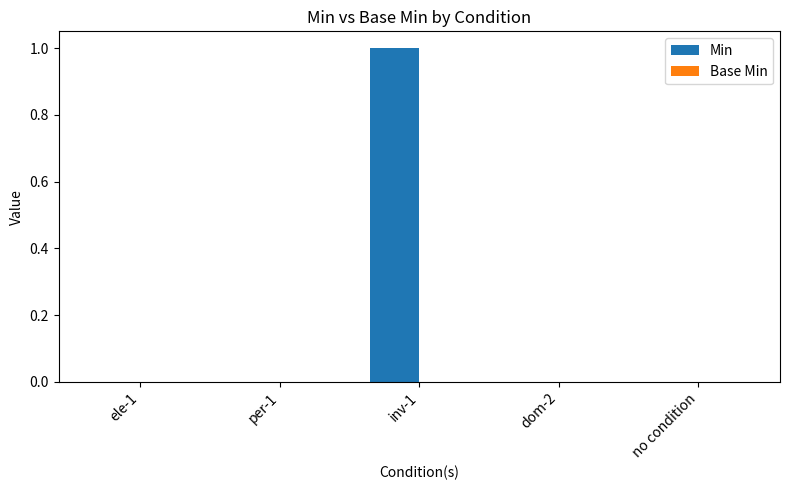

Reading left to right, list all the values displayed in this chart.

ele-1=0	per-1=0	inv-1=1	dom-2=0	no condition=0